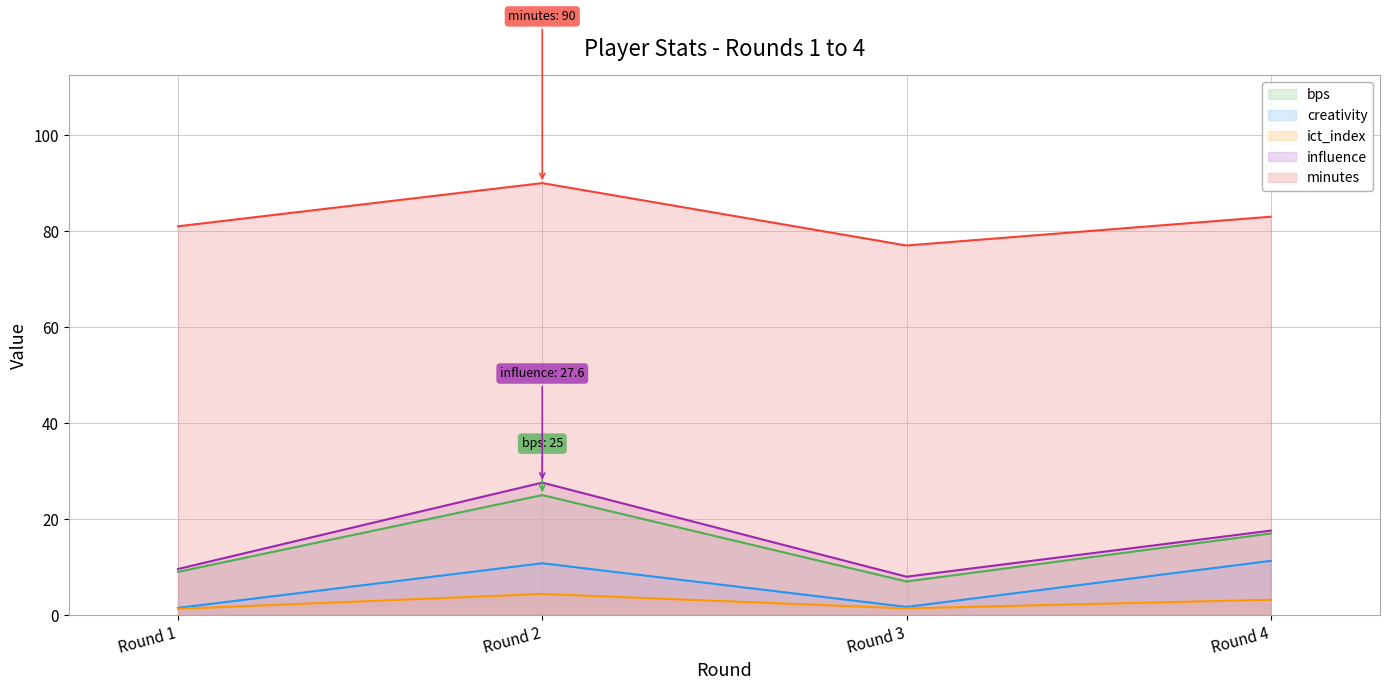

What is the value of the influence point at the 2nd from the left?

27.6